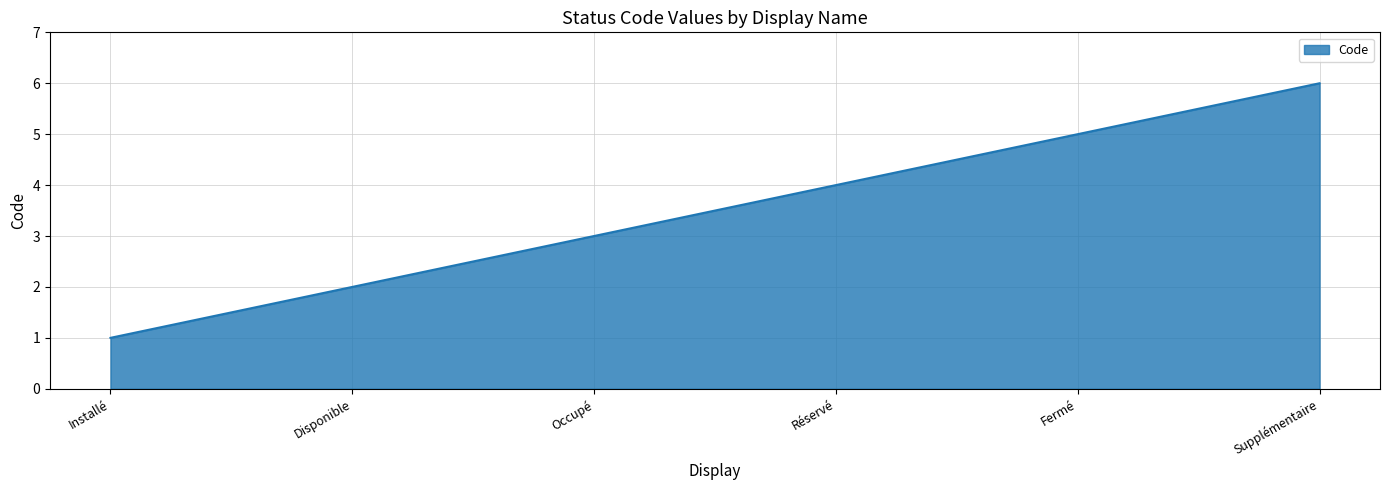

Which label corresponds to the smallest value in the chart?

Installé